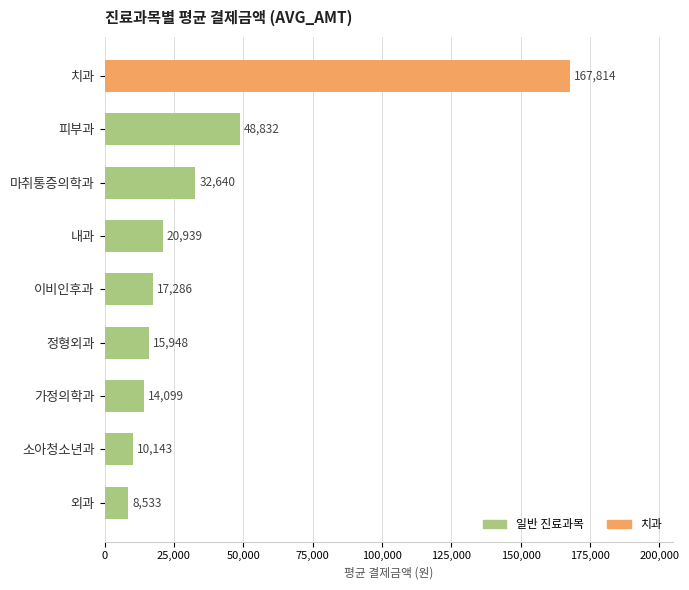

The chart shows a value of 48832 at 피부과. True or false?

True